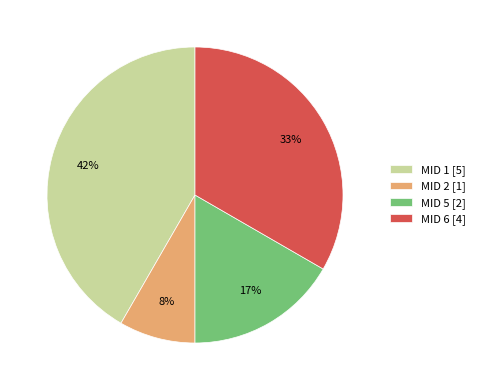

Does MID 6 [4] account for over 50% of the chart?

No